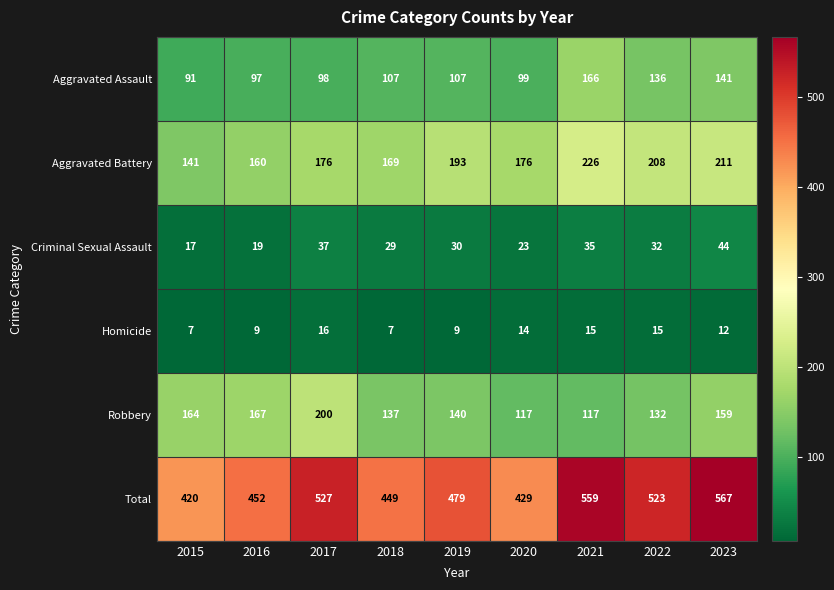

Is it true that Aggravated Battery equals 325 at 2022?

False